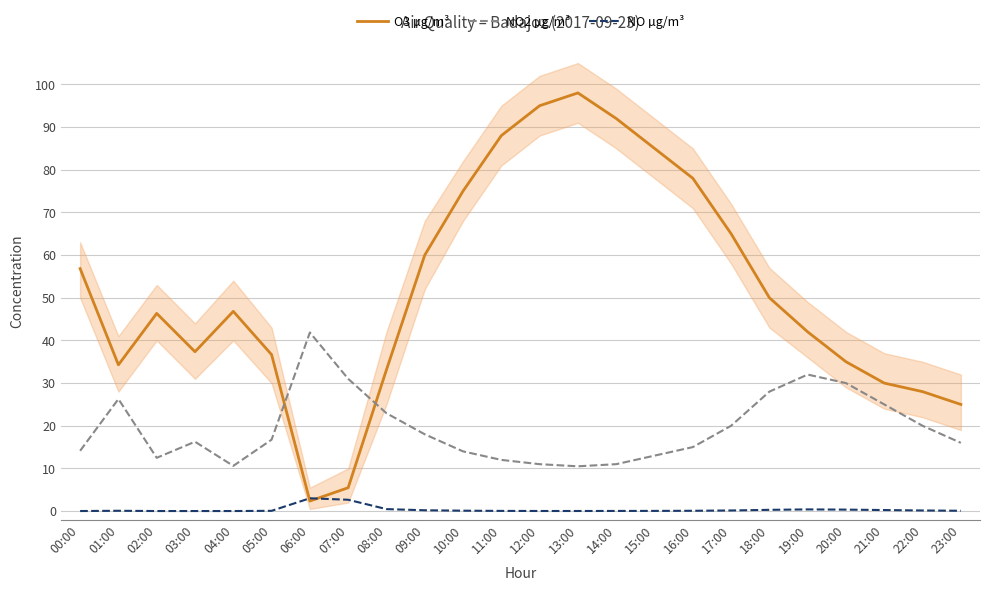

True or false: NO2 µg/m³ and O3 µg/m³ intersect in this chart.

True